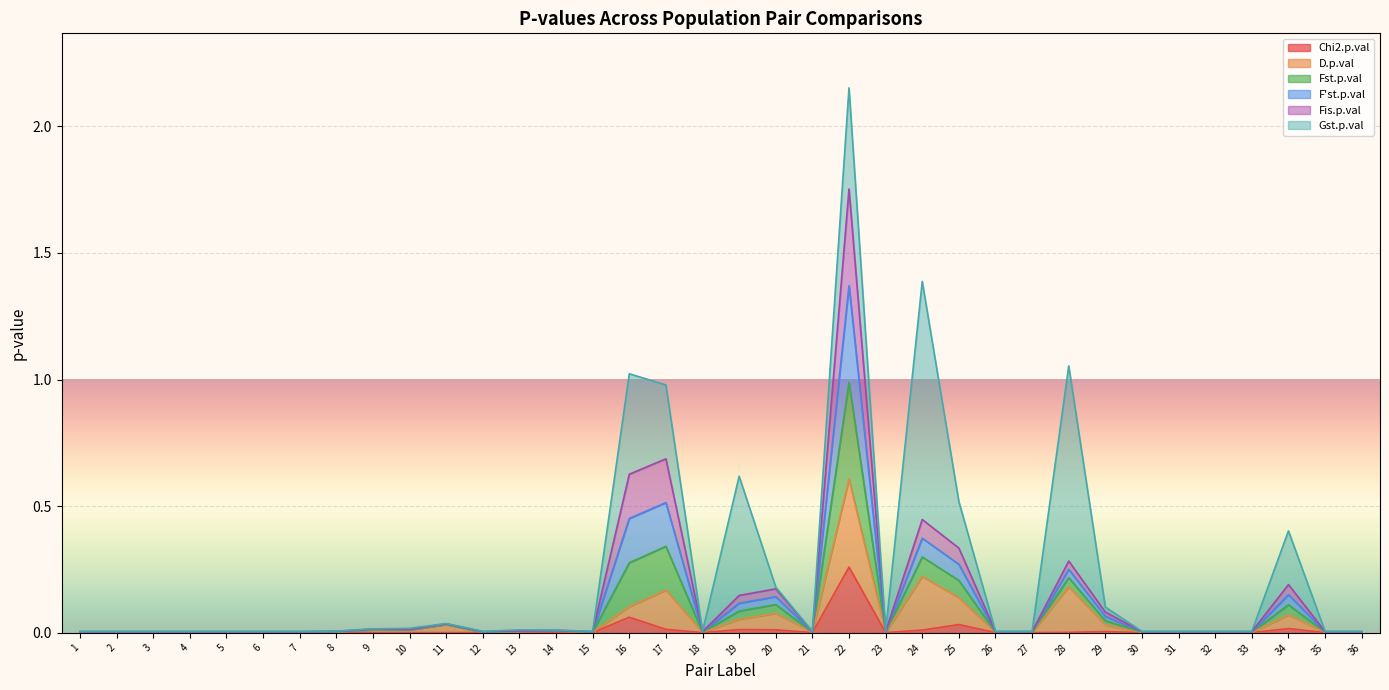

Is it true that Chi2.p.val equals 0.3 at 22?

True